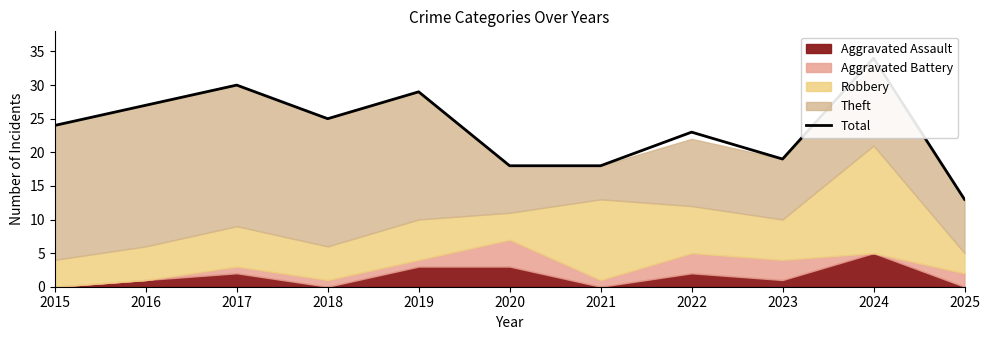

Where is the first local maximum?

2017